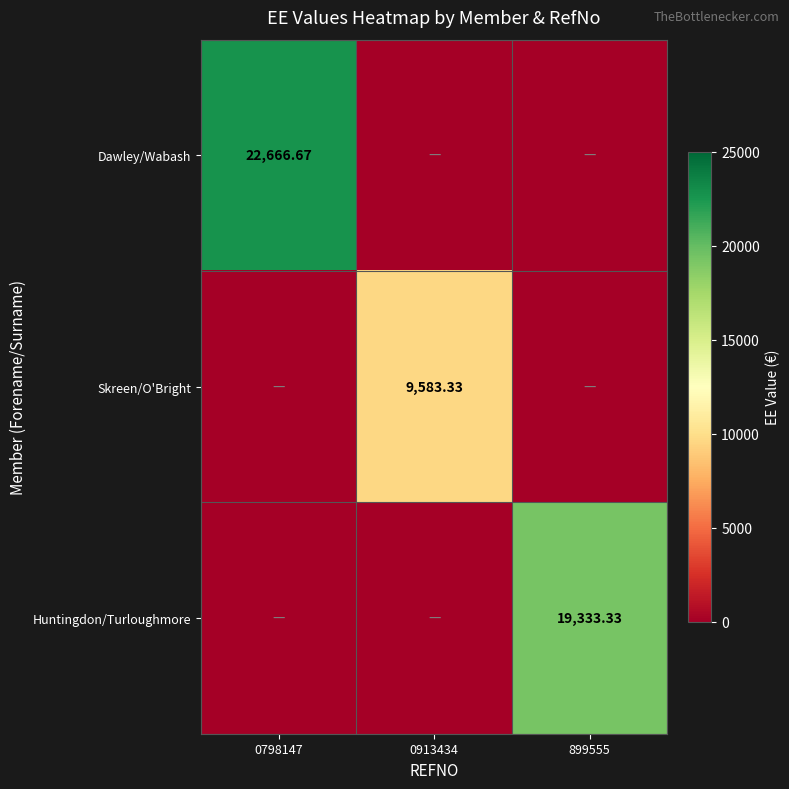

At which category is the sum across all series the highest?

0798147